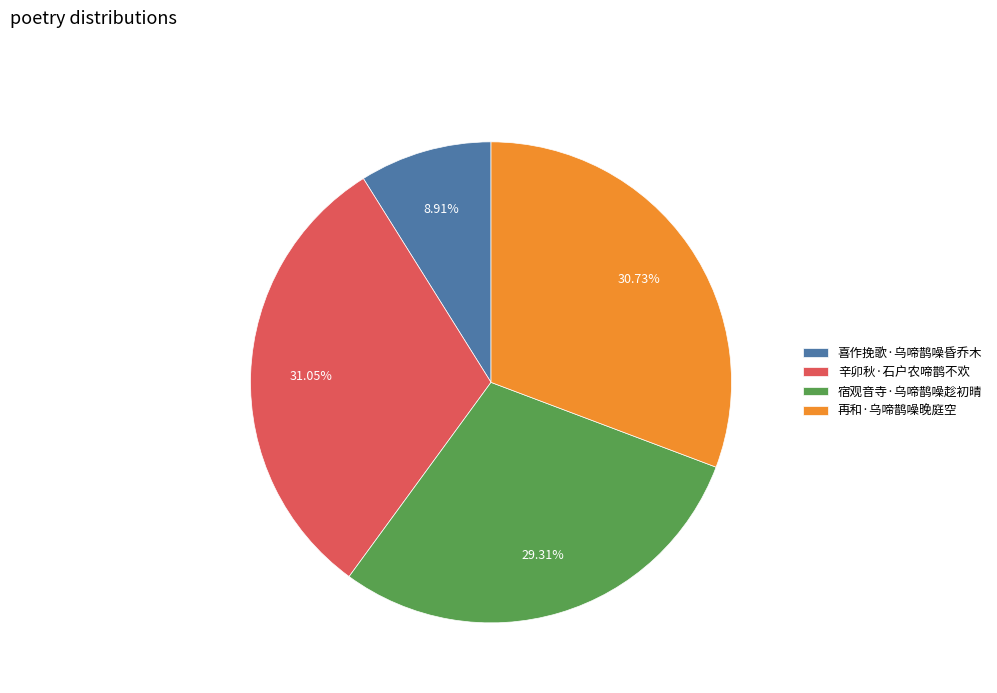

Is the sum of 宿观音寺·乌啼鹊噪趁初晴 and 辛卯秋·石户农啼鹊不欢 greater than half?

Yes